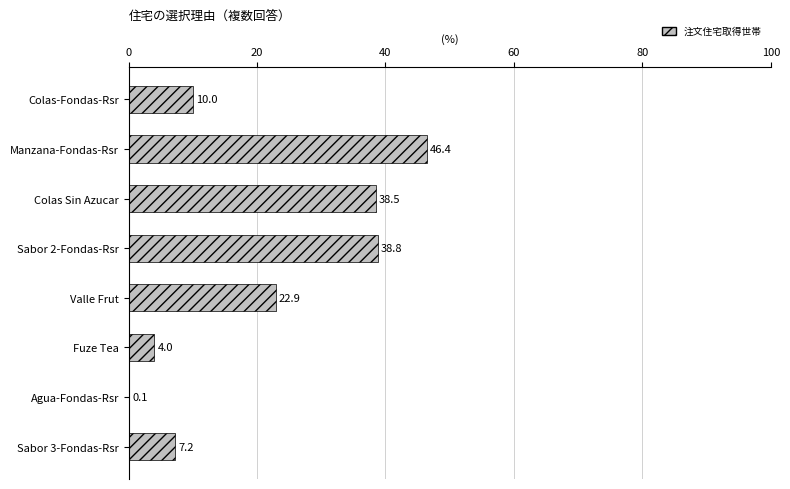

Reading bottom to top, transcribe all the data shown in this chart.

Sabor 3-Fondas-Rsr=7.2	Agua-Fondas-Rsr=0.1	Fuze Tea=4.0	Valle Frut=22.9	Sabor 2-Fondas-Rsr=38.8	Colas Sin Azucar=38.5	Manzana-Fondas-Rsr=46.4	Colas-Fondas-Rsr=10.0